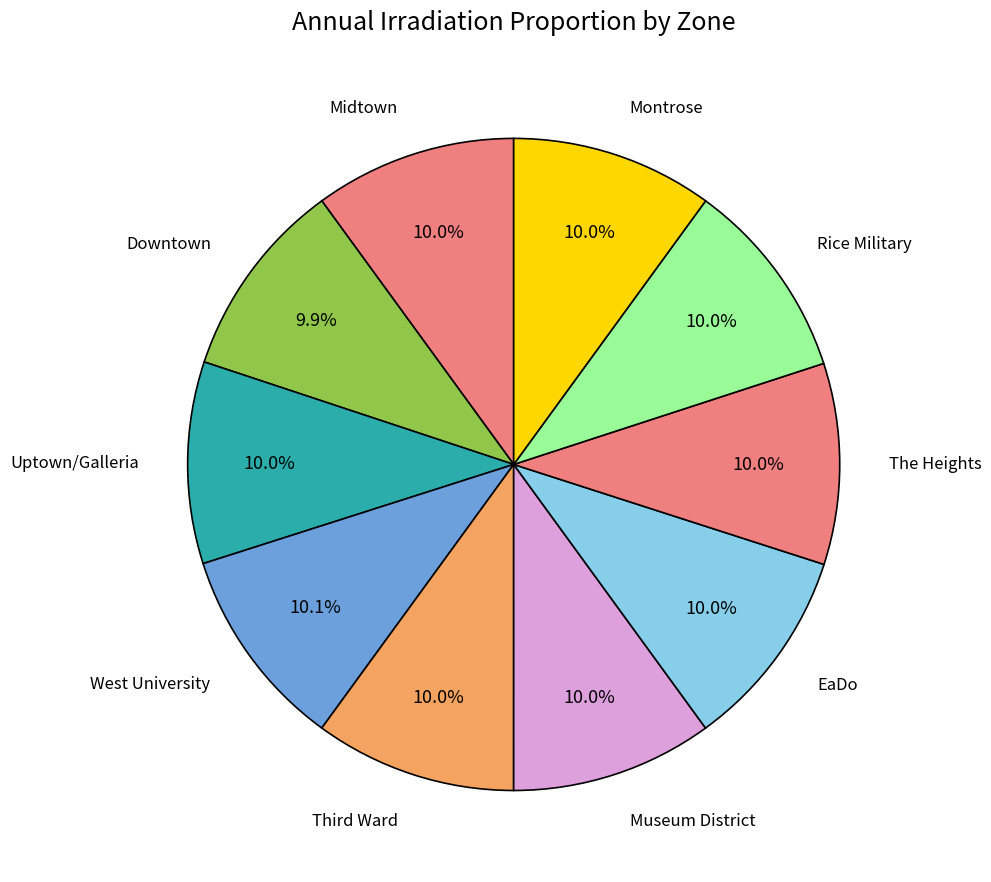

Approximately how many times larger is the value at EaDo compared to Rice Military?

1.0